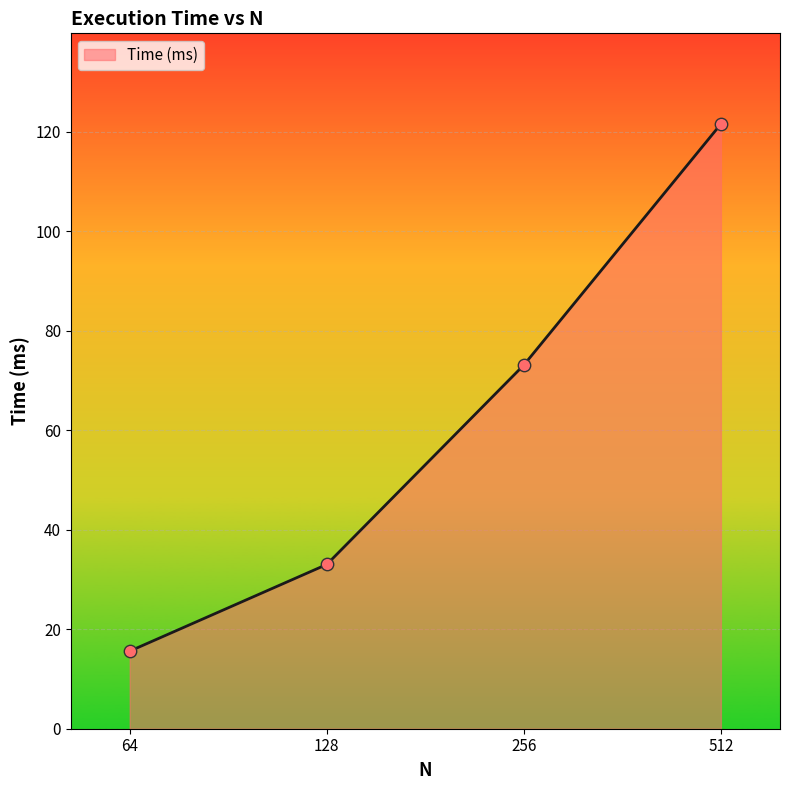

Which has a higher value, 512 or 64?

512